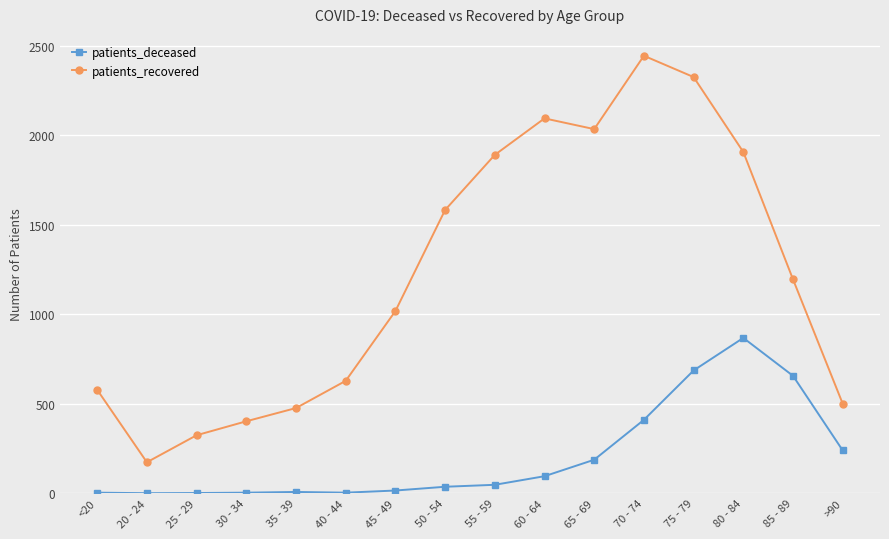

True or false: patients_deceased has more than 1 points higher than both neighbors.

True